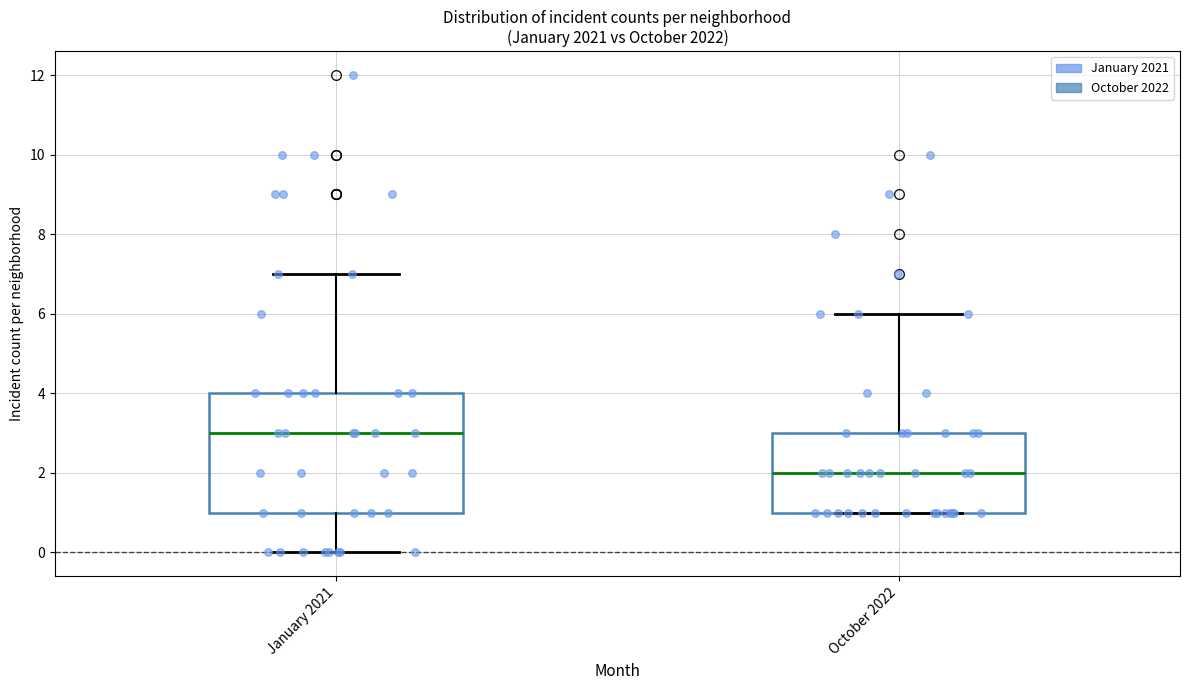

Reading left to right, read every box against the y-axis: the position of its median line, the range the box covers, and the ends of its whiskers. The values are not printed on the chart, so give them approximately, as read against the axis.

January 2021: median 3, box 1 to 4, whiskers 0 to 7
October 2022: median 2, box 1 to 3, whiskers 1 to 6